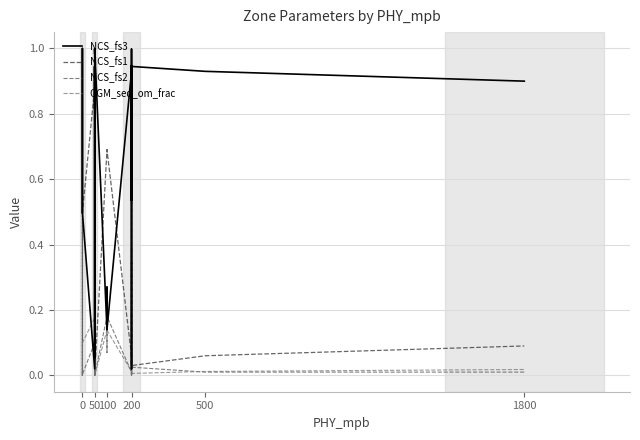

What is the spread (max minus min) of values at 50?

0.9